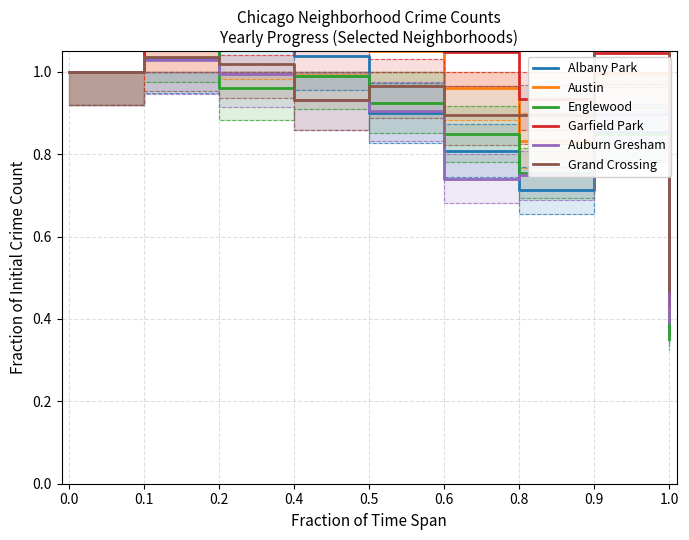

At 0.4, list the series in order from largest to smallest.

Garfield Park, Austin, Albany Park, Englewood, Auburn Gresham, Grand Crossing